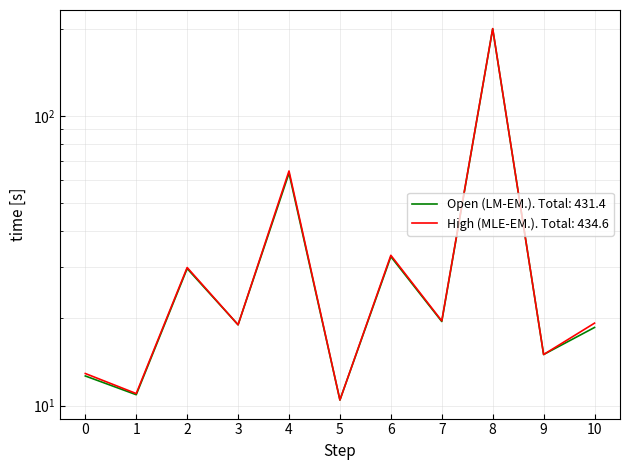

How many interior local peaks does the Open (LM-EM.) series have?

4